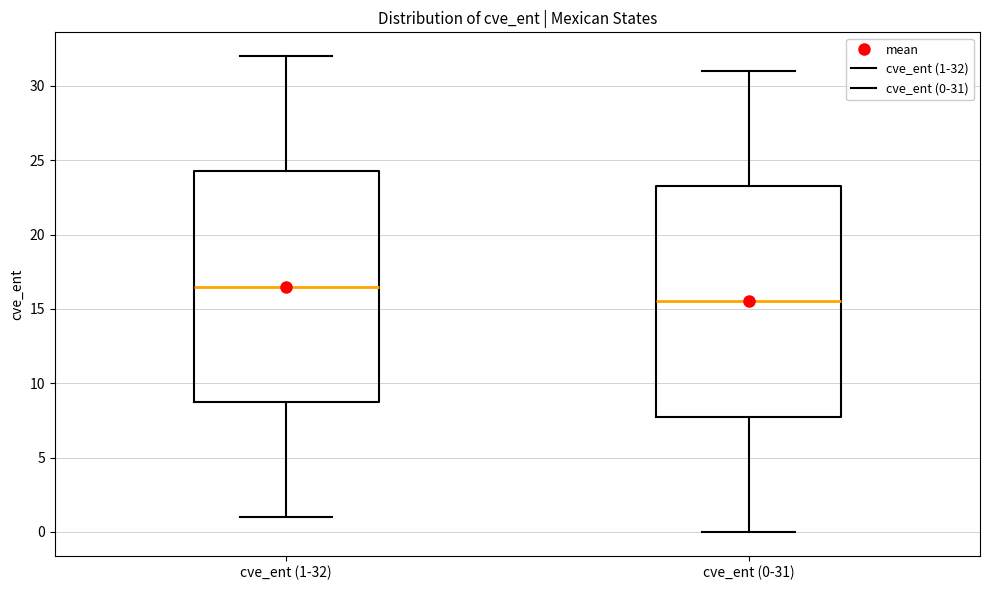

Where is the lower edge of the box for cve_ent (0-31) on the y-axis? The values are not printed on the chart, so give them approximately, as read against the axis.

8.0